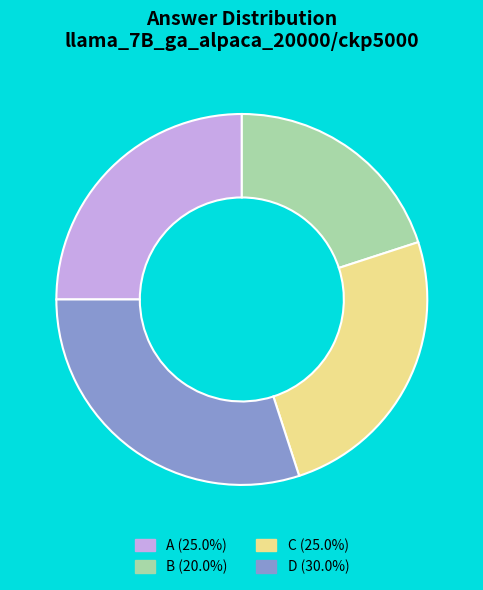

Do C (25.0%) and D (30.0%) together represent more than half of the pie?

Yes